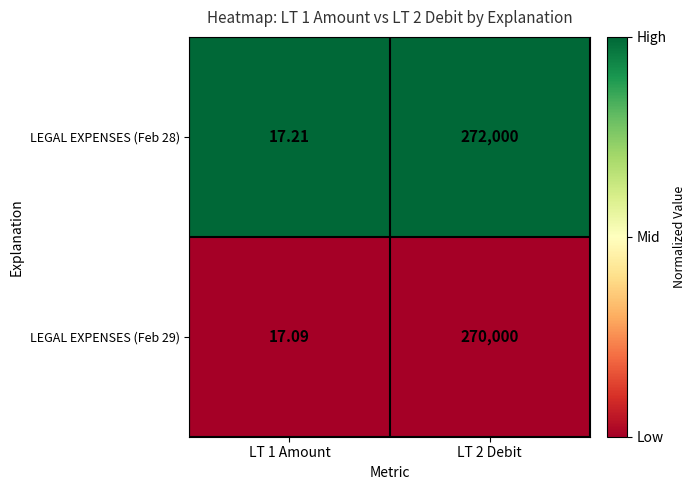

Is the value of LEGAL EXPENSES (Feb 29) at LT 1 Amount greater than the value of LEGAL EXPENSES (Feb 28) at LT 1 Amount?

No